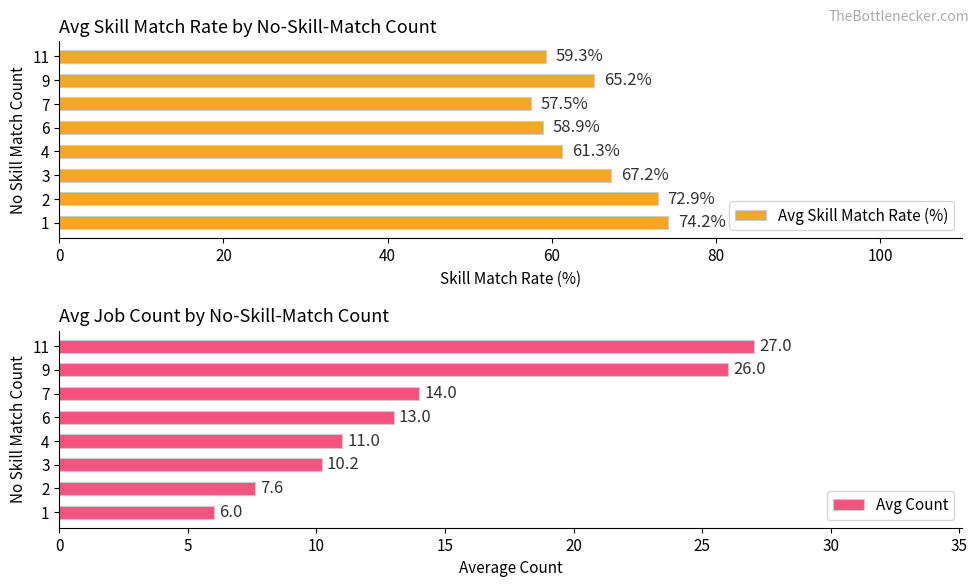

Reading left to right, what are all the values shown in this chart?

Avg Skill Match Rate (%): 74.2	72.9	67.2	61.3	58.9	57.5	65.2	59.3
Avg Count: 6.0	7.6	10.2	11.0	13.0	14.0	26.0	27.0